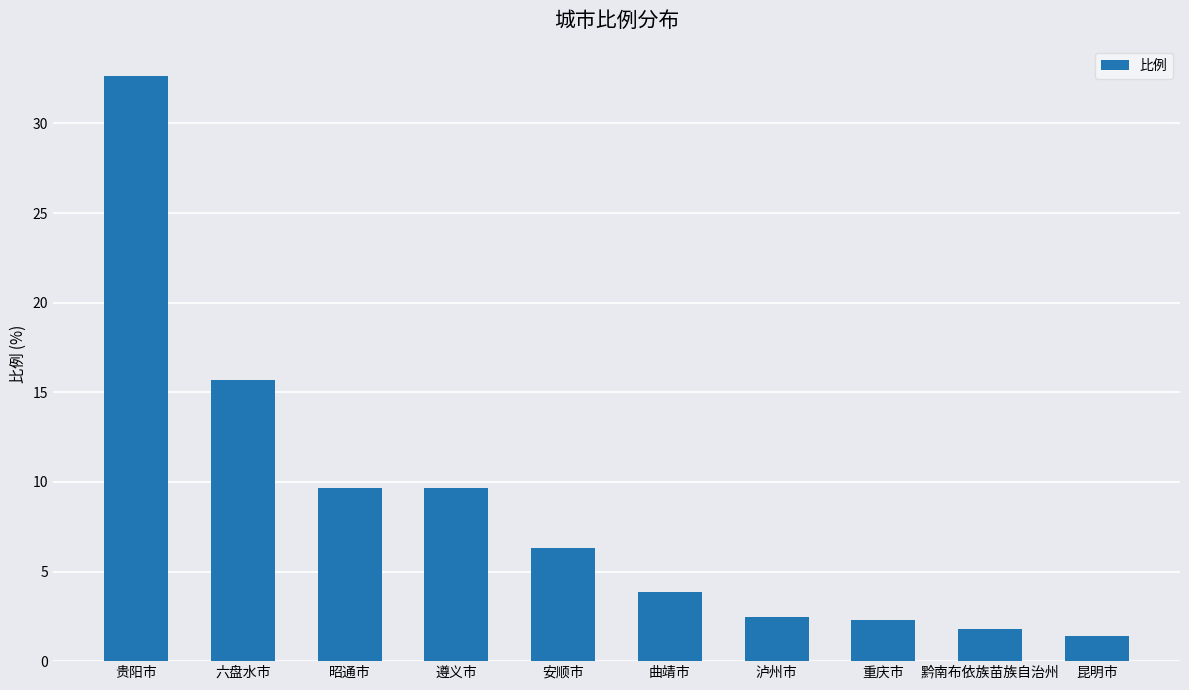

What is the difference between the second highest and minimum values?

14.2